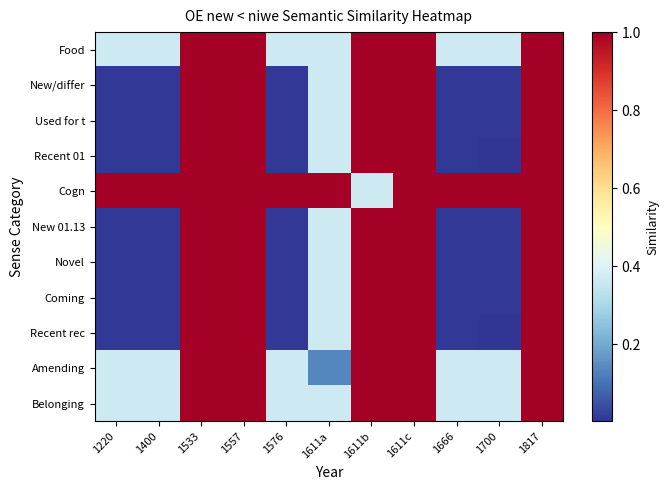

Which has a higher value, 1611a or 1220?

1611a